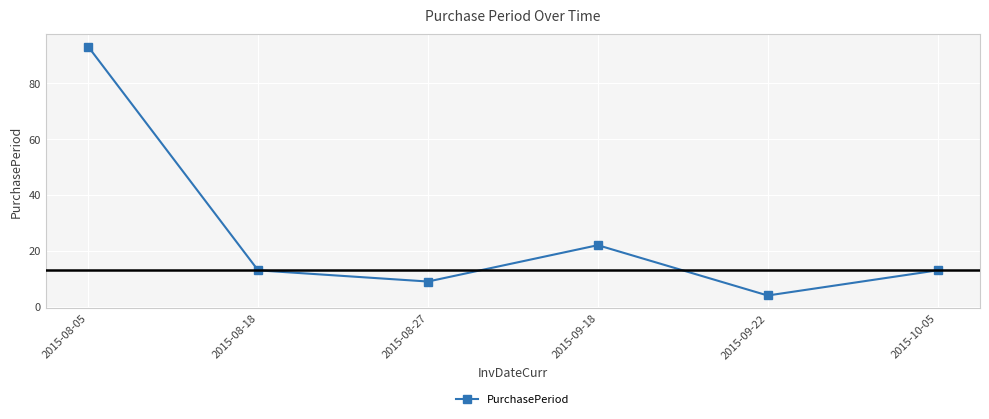

What is the difference between the second highest and minimum values?

18